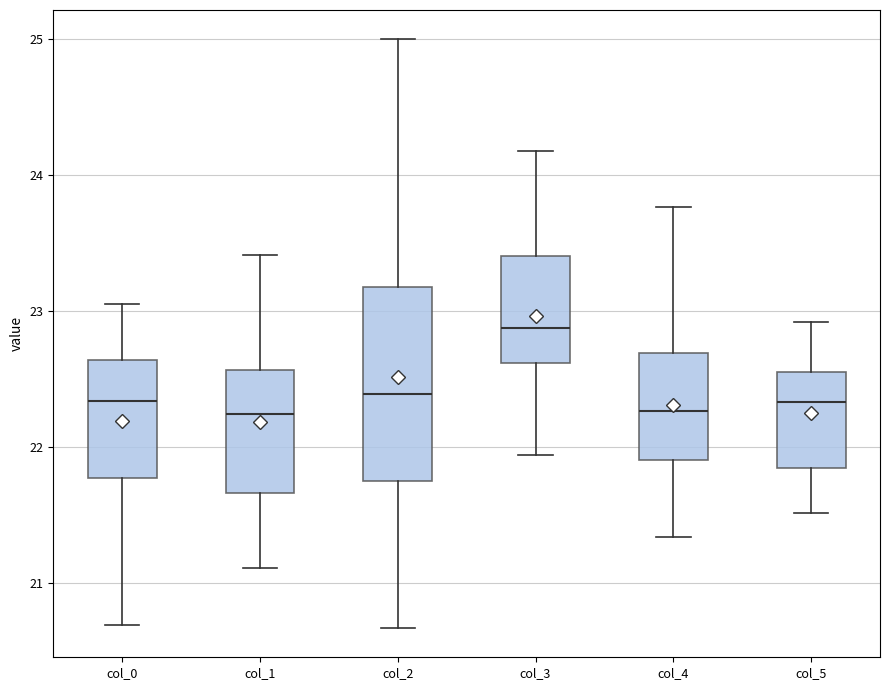

Reading left to right, transcribe this box plot: for each box, give where its median line is, the range the box spans, and where its two whiskers end, as read against the y-axis. The values are not printed on the chart, so give them approximately, as read against the axis.

col_0: median 22.3, box 21.8 to 22.6, whiskers 20.7 to 23.1
col_1: median 22.2, box 21.7 to 22.6, whiskers 21.1 to 23.4
col_2: median 22.4, box 21.7 to 23.2, whiskers 20.7 to 25.0
col_3: median 22.9, box 22.6 to 23.4, whiskers 21.9 to 24.2
col_4: median 22.3, box 21.9 to 22.7, whiskers 21.3 to 23.8
col_5: median 22.3, box 21.8 to 22.6, whiskers 21.5 to 22.9